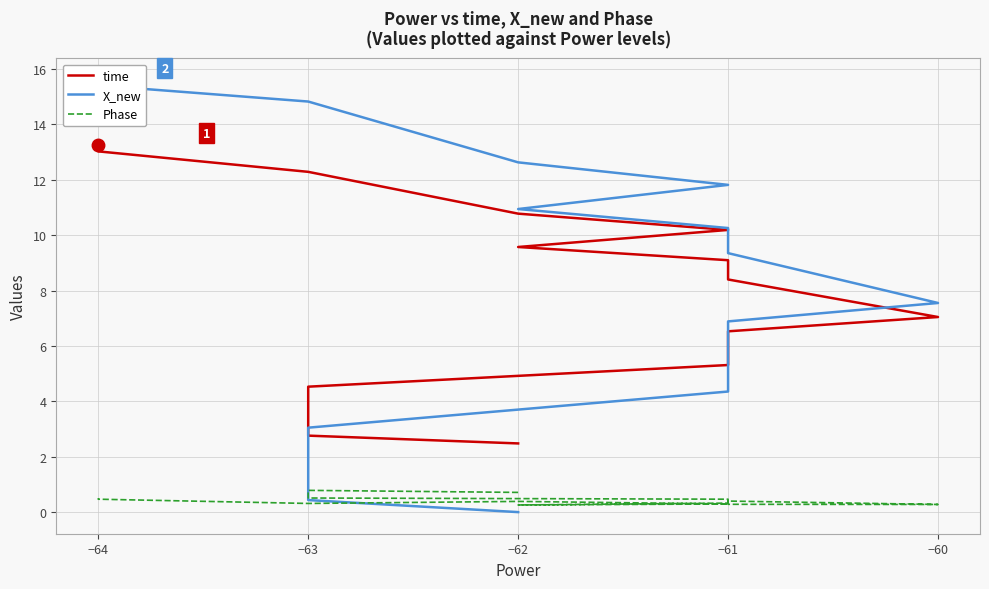

The value of X_new at −61 is 11.5. True or false?

False